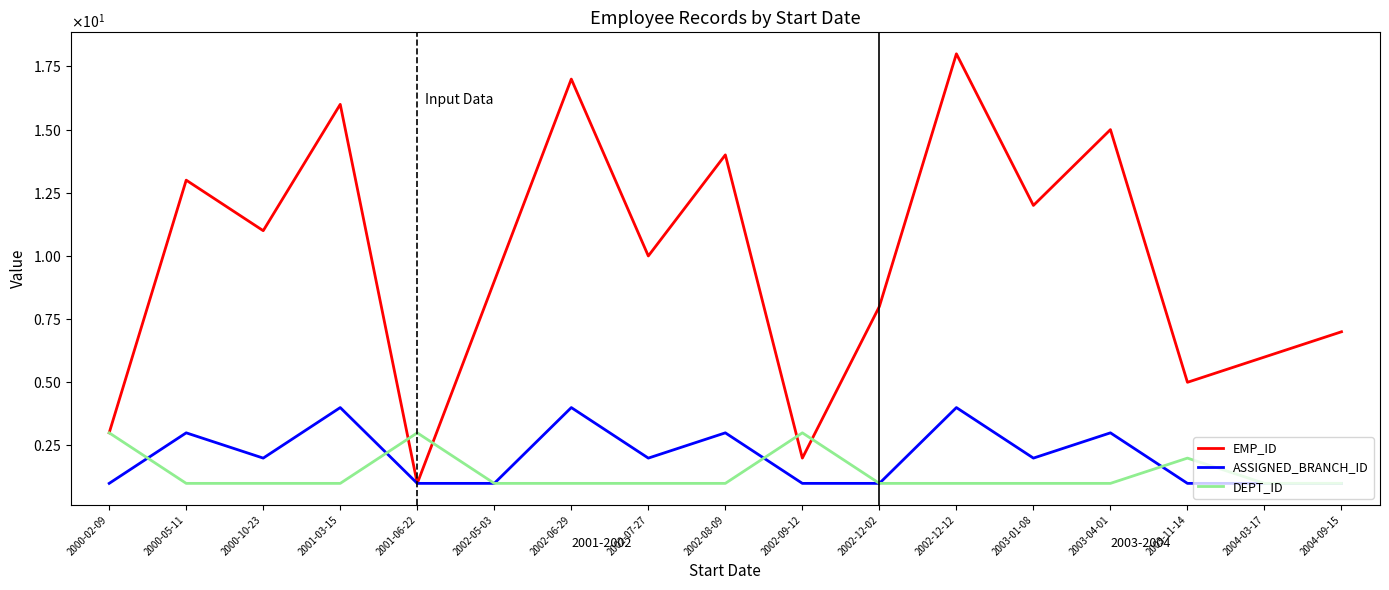

True or false: EMP_ID and DEPT_ID intersect in this chart.

True